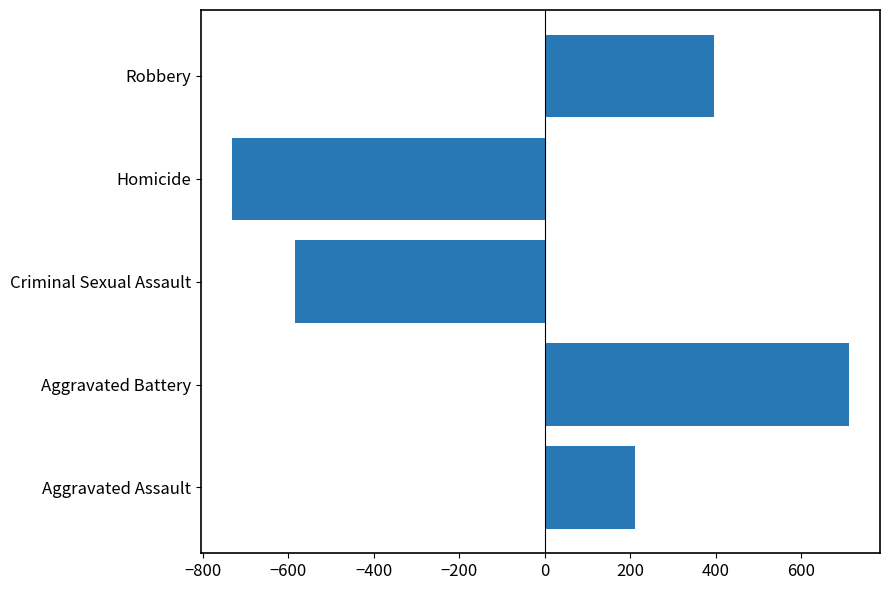

Where is the data nearest to the value -10?

Aggravated Assault